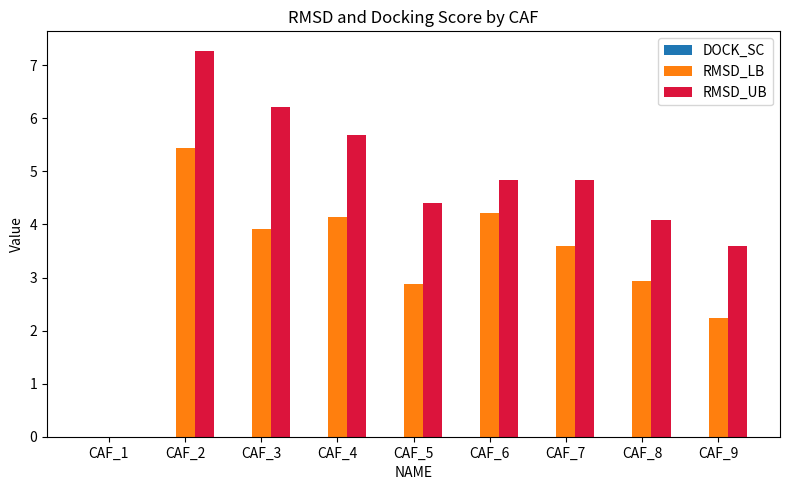

How many positive values does the RMSD_LB series have?

8